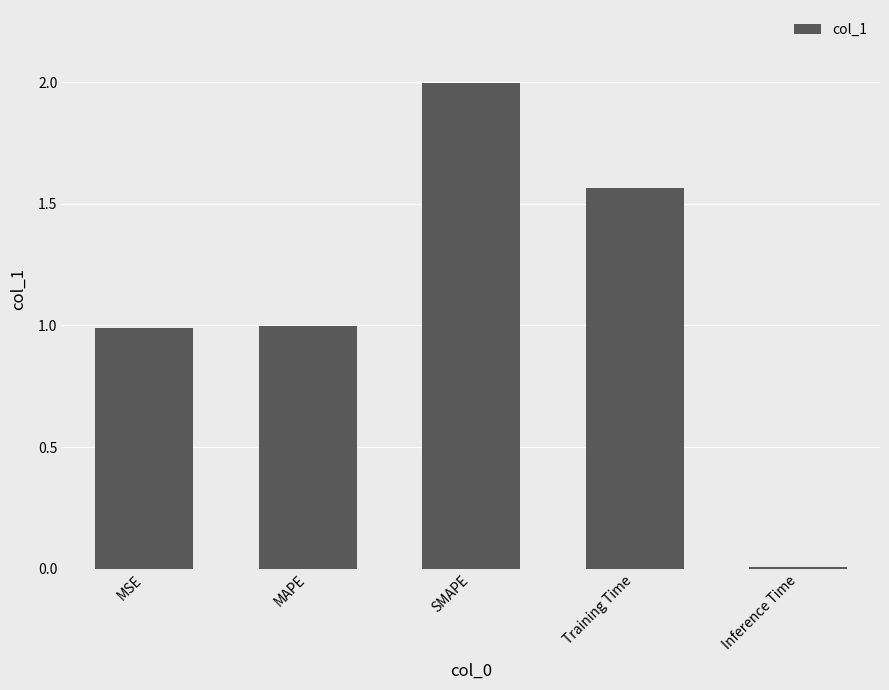

How many distinct data groups are displayed?

1